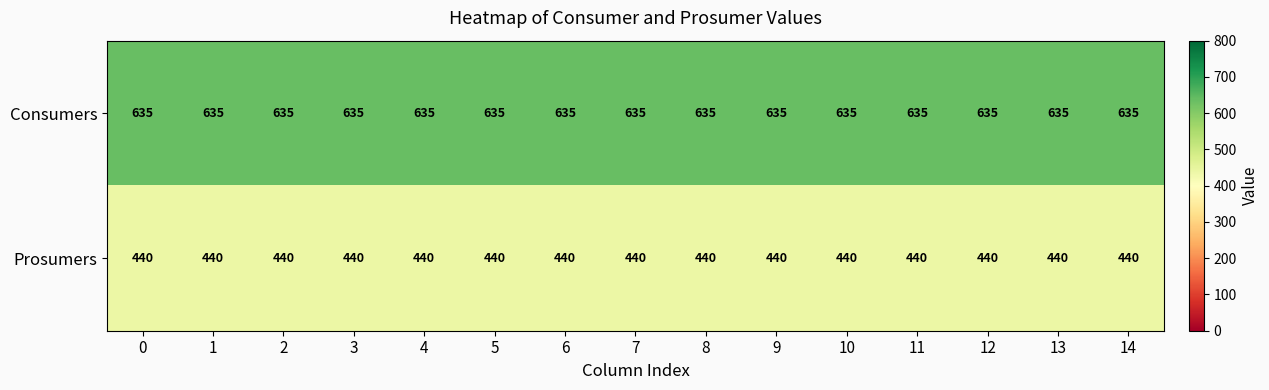

Which series has the largest total across all categories?

Consumers